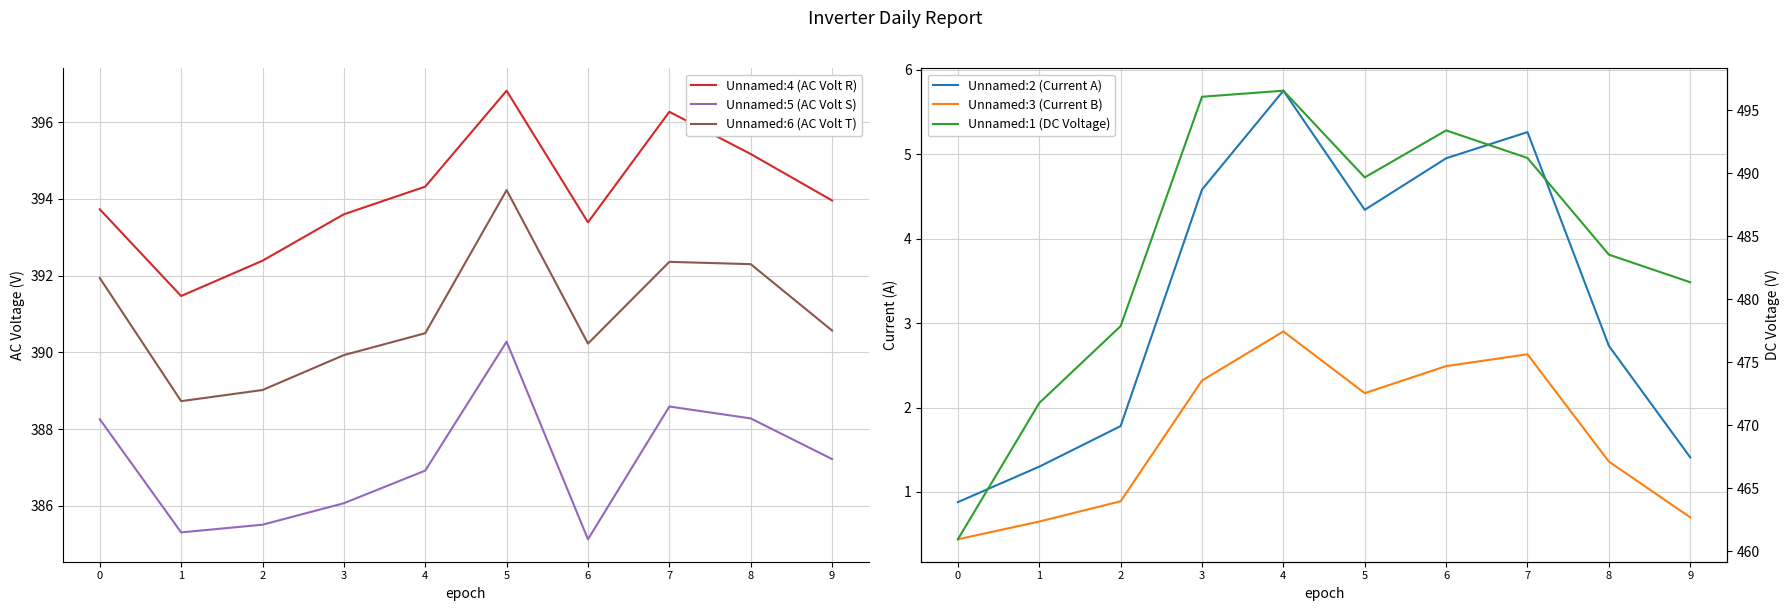

True or false: Unnamed:1 (DC Voltage) and Unnamed:5 (AC Volt S) intersect in this chart.

False